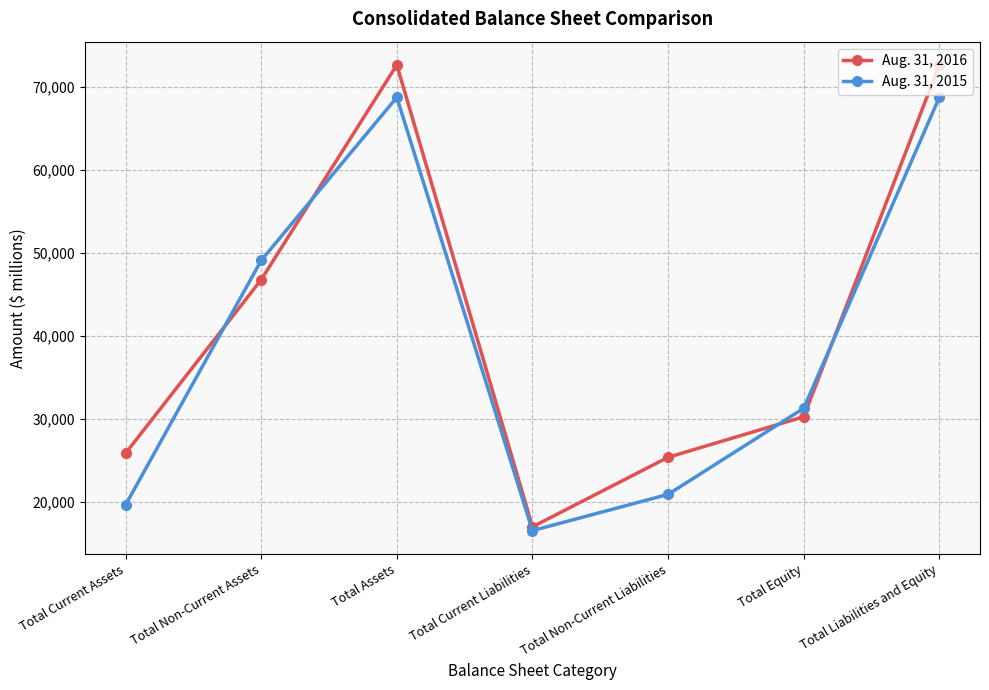

Reading right to left, extract all data points from this chart.

Aug. 31, 2016: 72688	30281	25394	17013	72688	46805	25883
Aug. 31, 2015: 68782	31300	20925	16557	68782	49125	19657